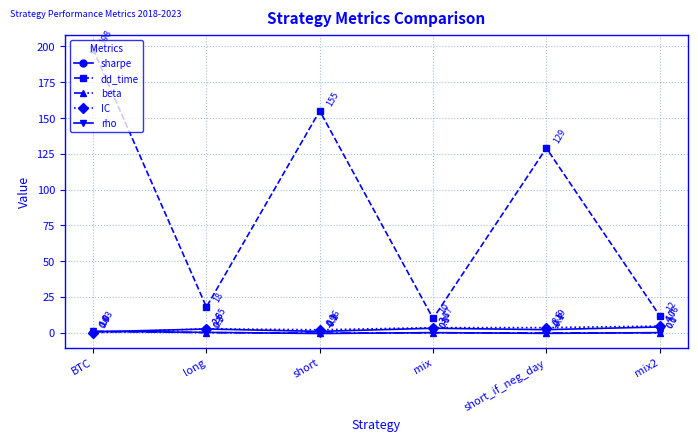

What are all the series names shown in the legend?

sharpe, dd_time, beta, IC, rho